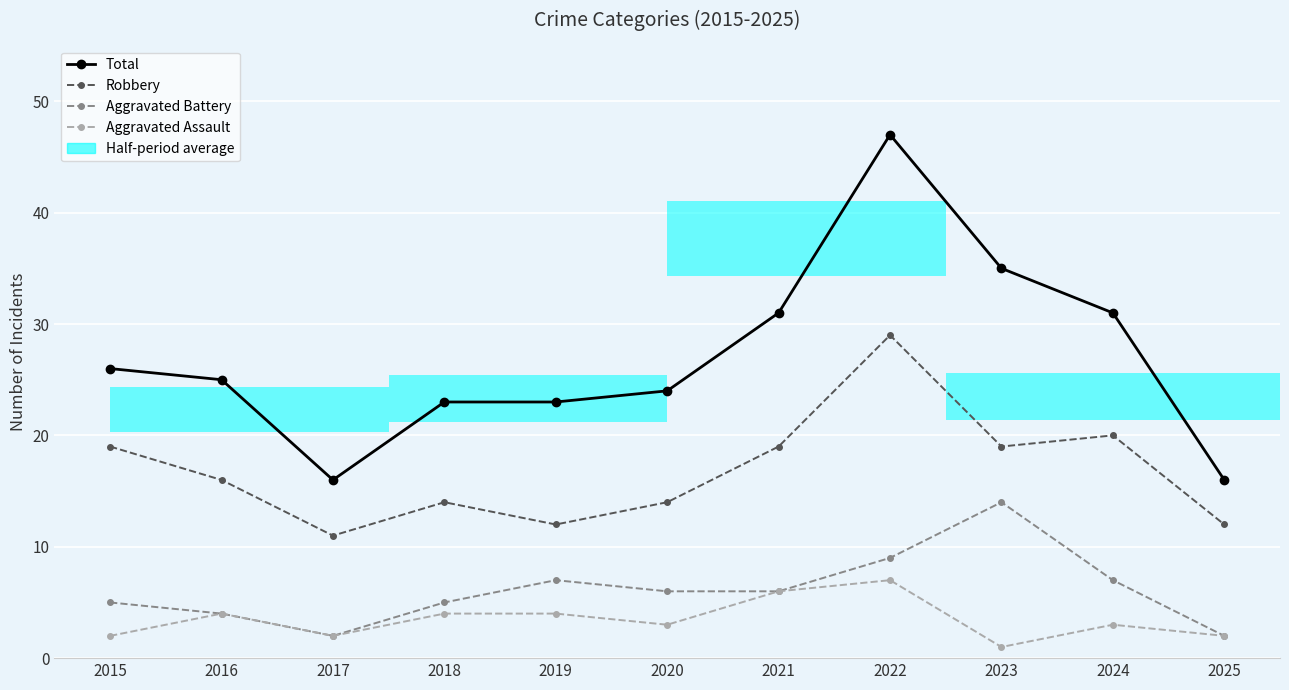

At which category is the sum across all series the highest?

2022